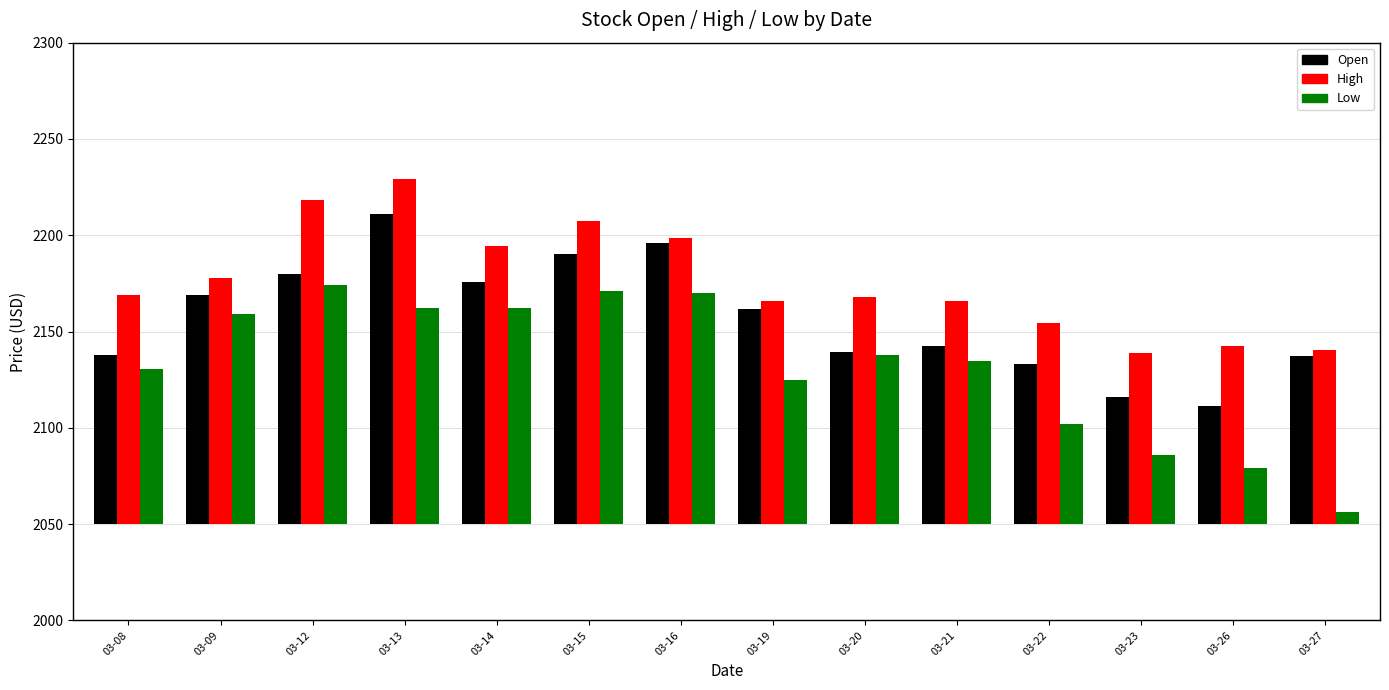

Is the value of Open at 03-23 greater than the value of Low at 03-16?

No